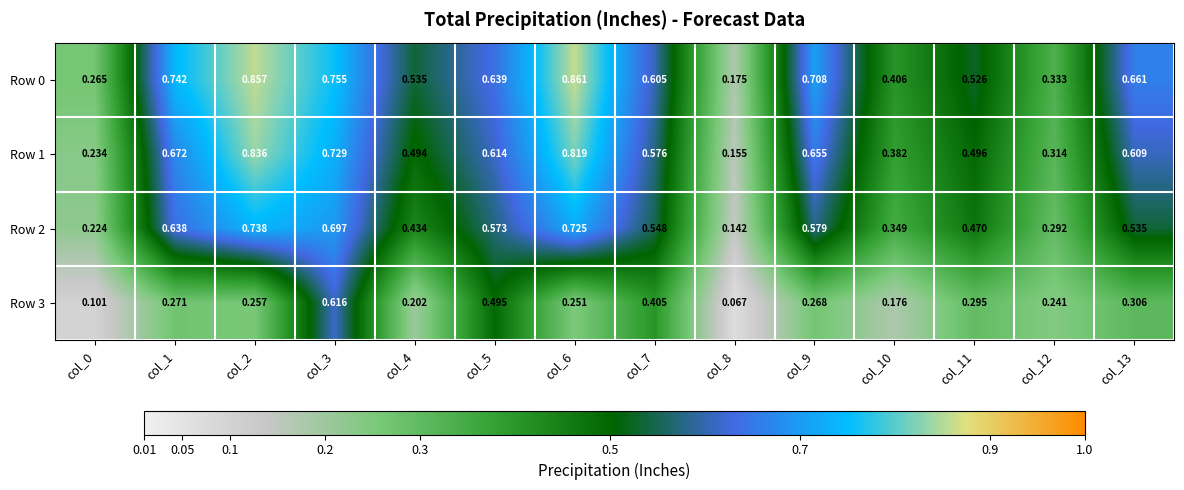

How many data points does each series have?

14